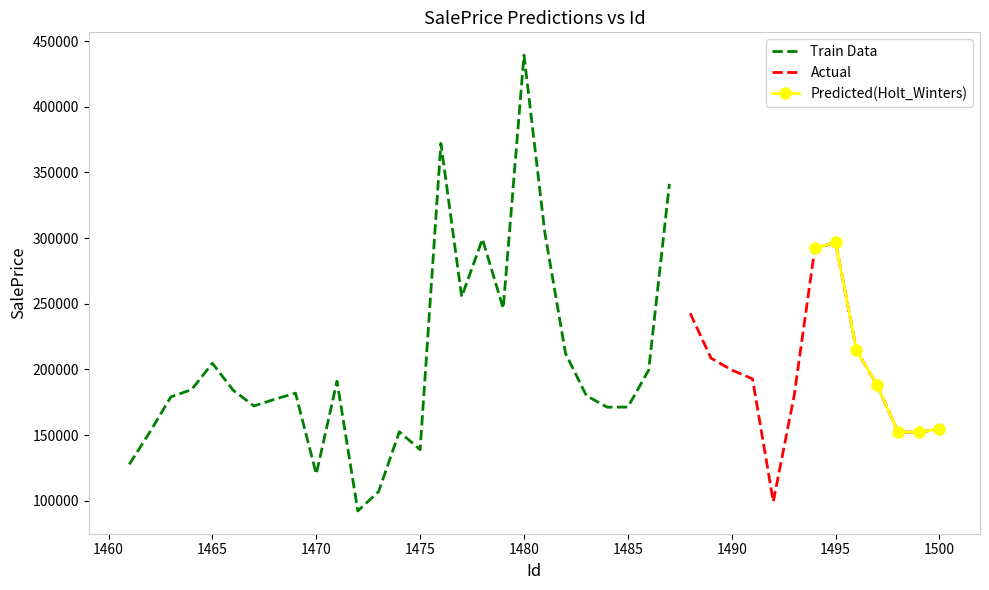

At which category does the chart reach its minimum across all series?

1472